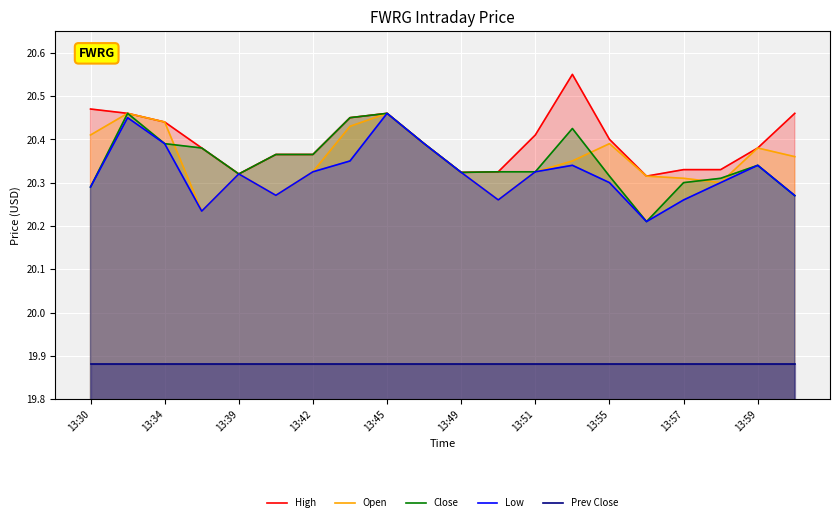

Is it true that High equals 6.9 at 13:45?

False